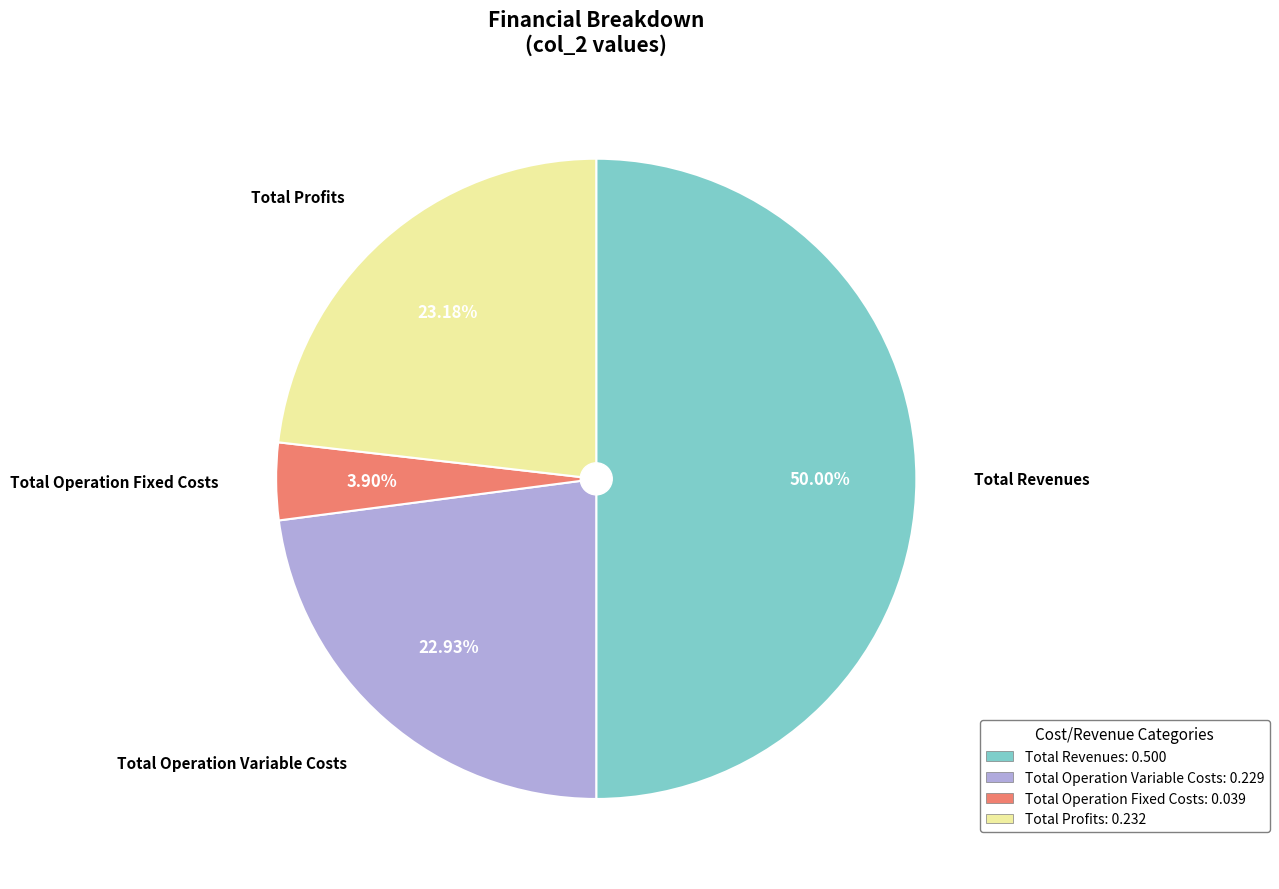

Count the number of slices in the pie.

4